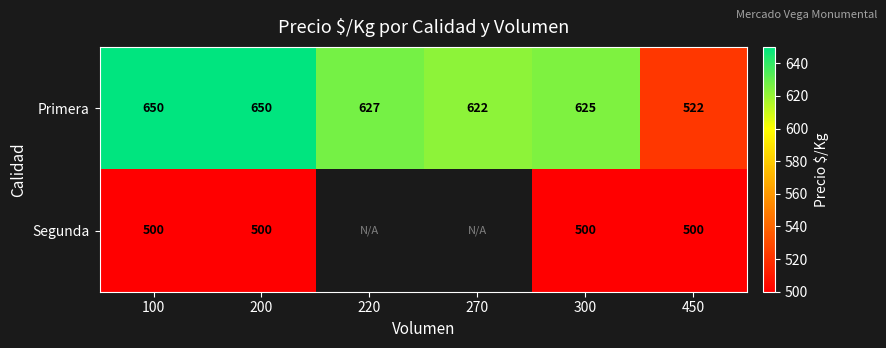

Which label corresponds to the largest value in the chart?

100